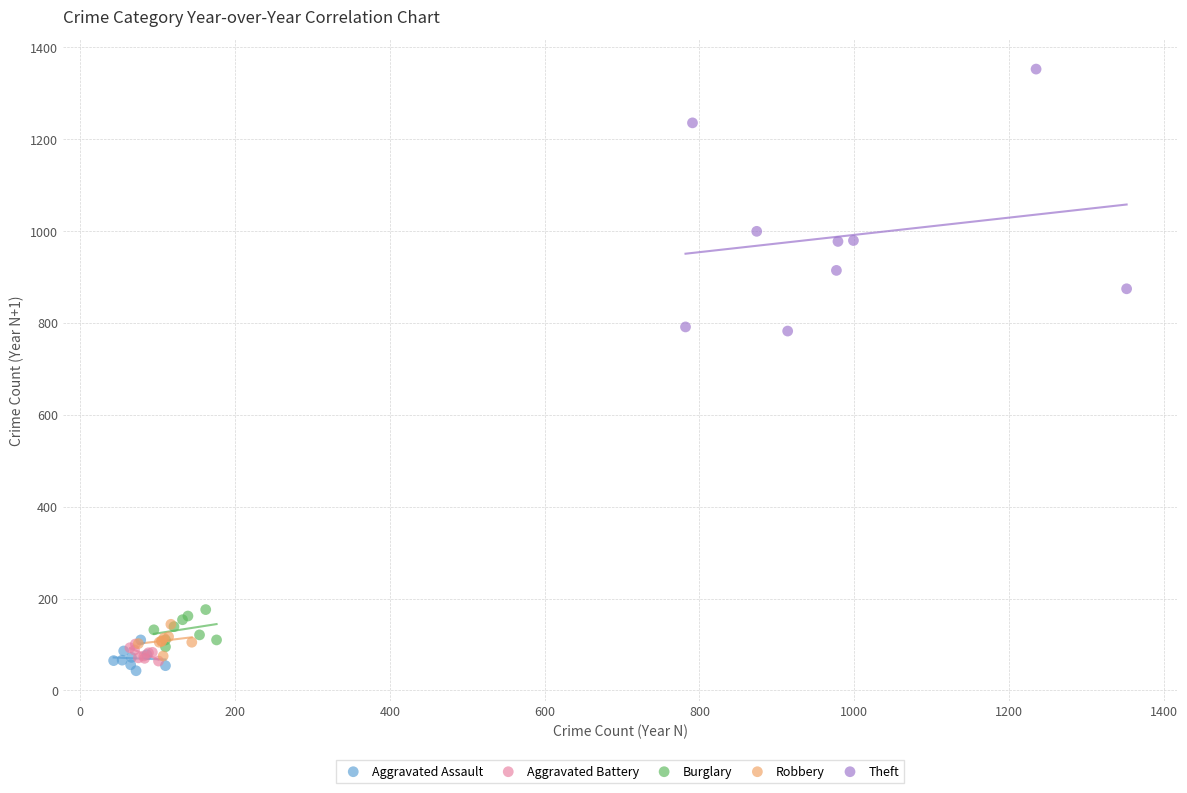

Which series has the largest Y range (max minus min)?

Theft